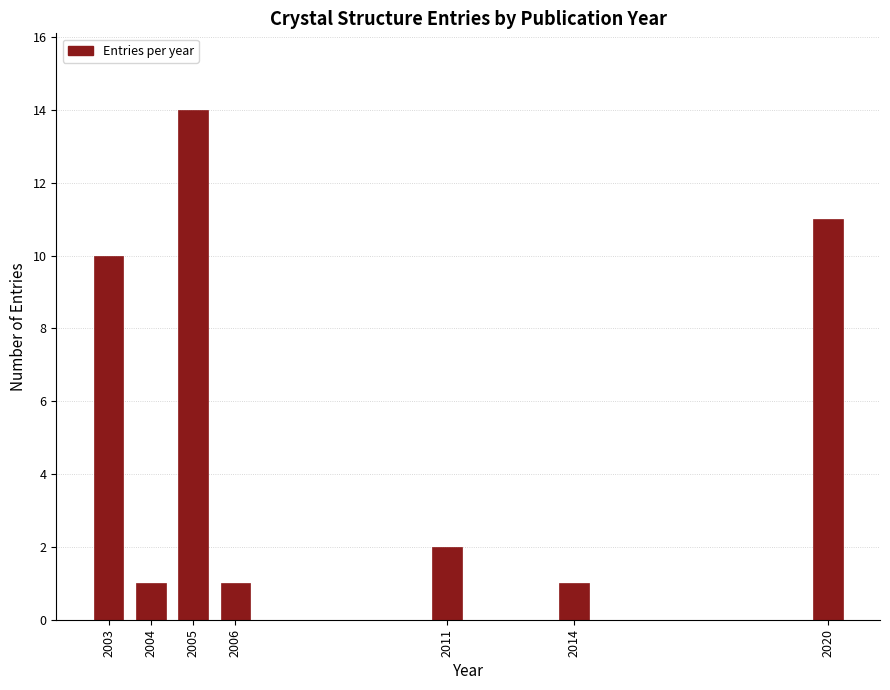

Reading left to right, list all the values displayed in this chart.

10	1	14	1	2	1	11